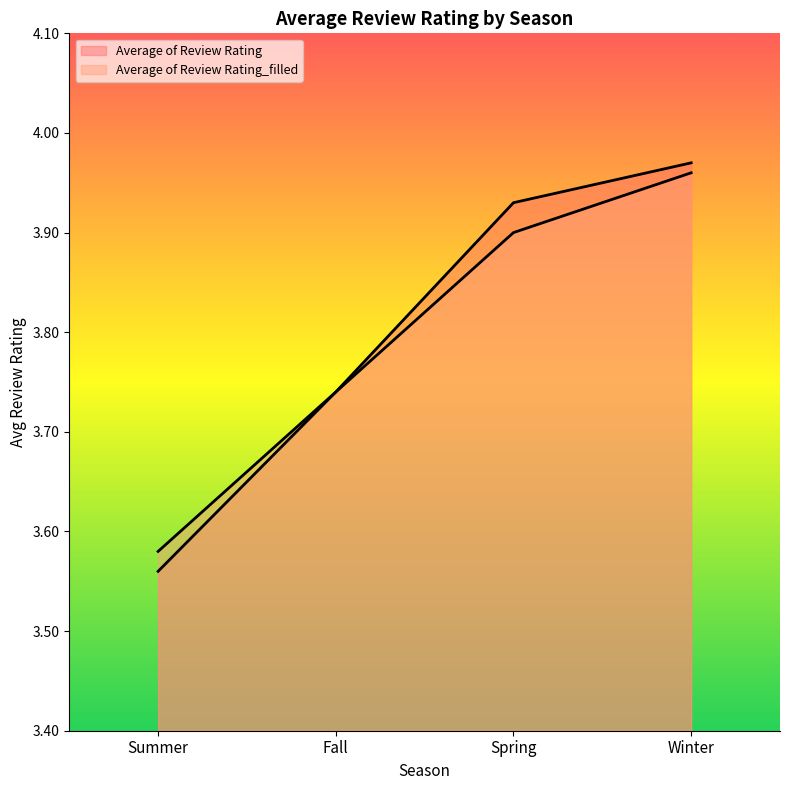

At how many categories does at least one series exceed 3?

4